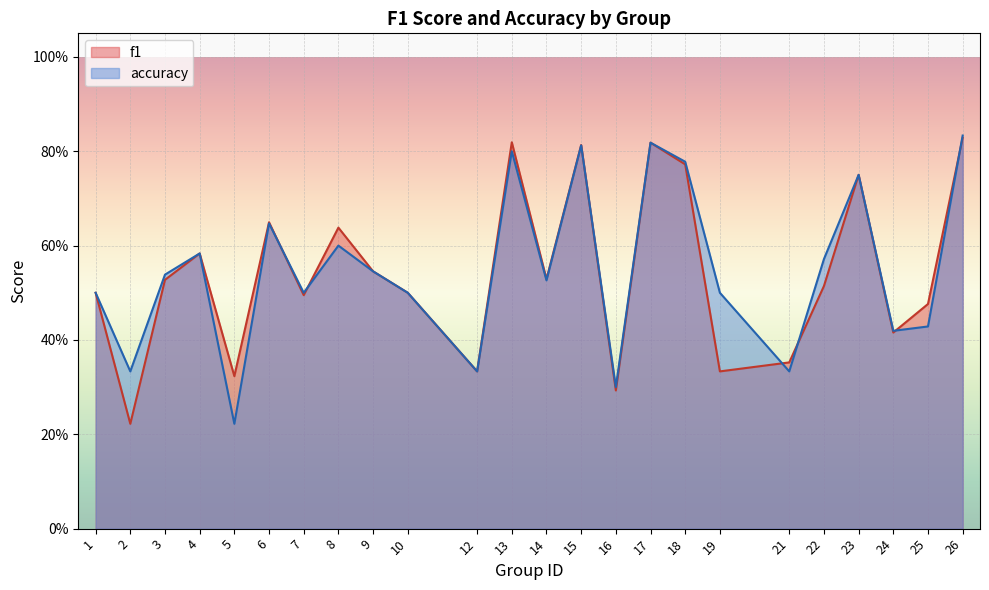

Is it true that accuracy equals 0.3 at 2?

True